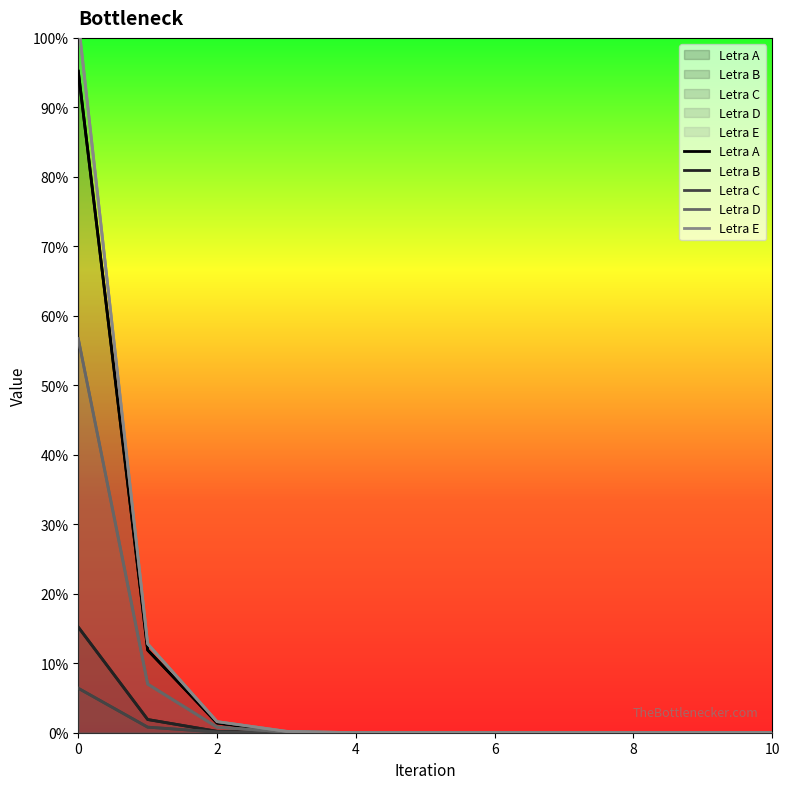

At 4, list the series in order from largest to smallest.

Letra A, Letra B, Letra C, Letra D, Letra E